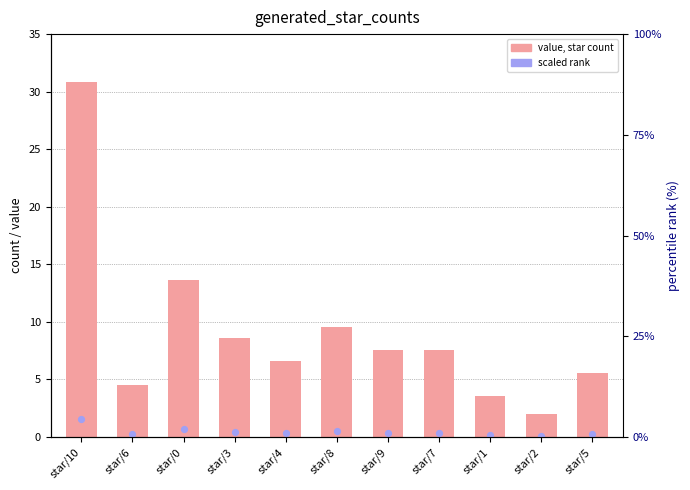

At how many categories does at least one series exceed 25?

1